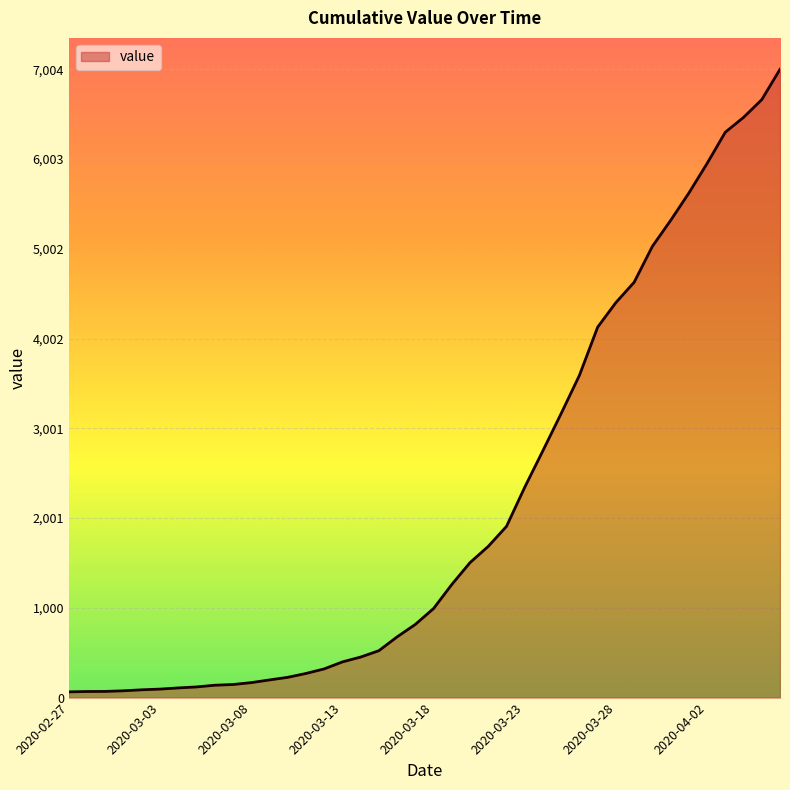

What is the difference between the maximum and minimum values?

6940